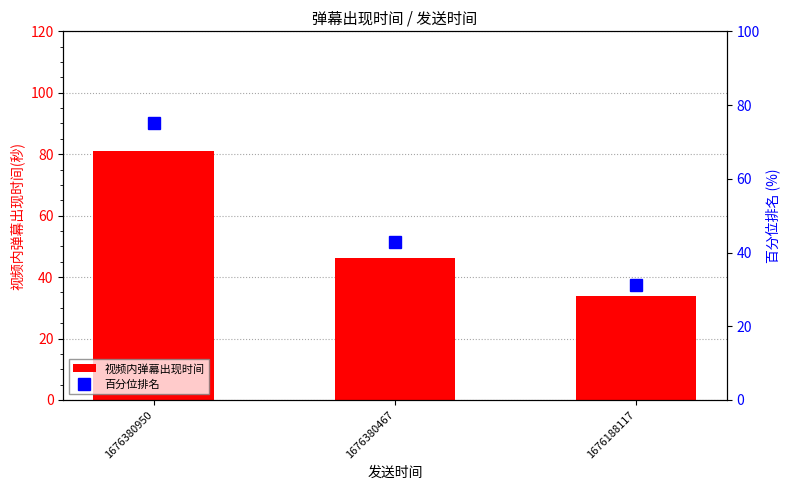

How many categories are shown in the chart?

3